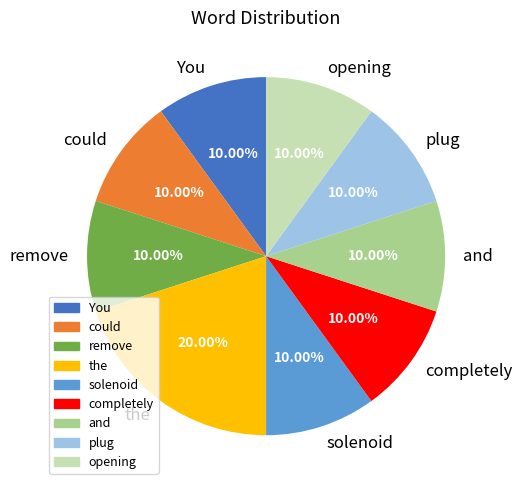

To the nearest percent, what is the combined percentage of the and opening?

30%